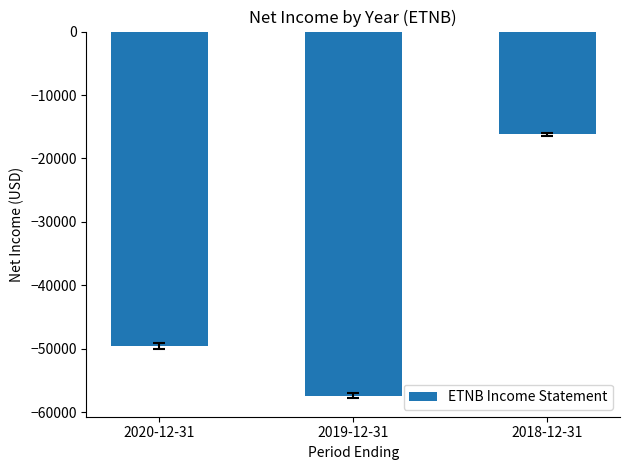

The value at 2018-12-31 is -16200. True or false?

True